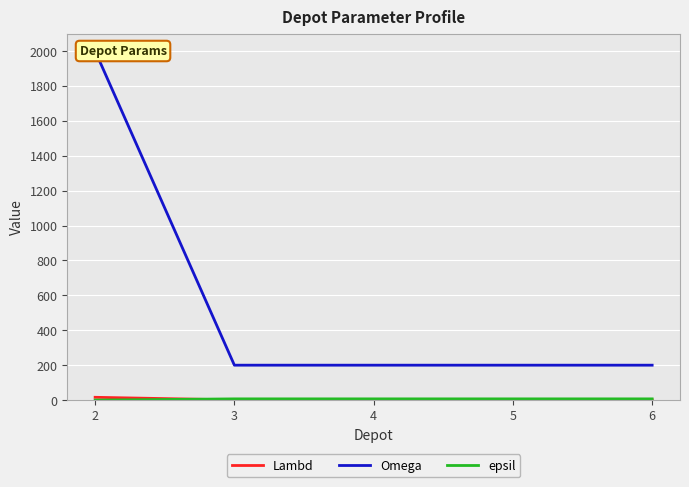

True or false: Lambd has a value of 1 at 6.

True